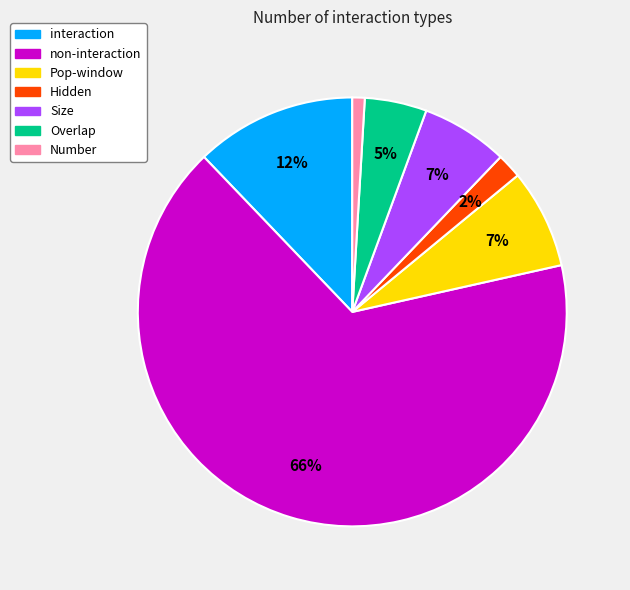

What is the smallest slice in the pie chart?

Number